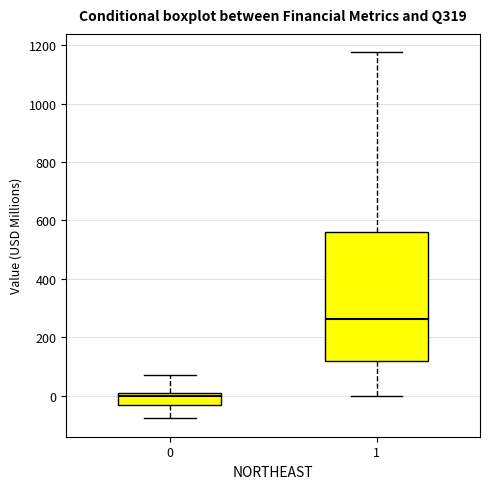

Reading left to right, transcribe this box plot: for each box, give where its median line is, the range the box spans, and where its two whiskers end, as read against the y-axis. The values are not printed on the chart, so give them approximately, as read against the axis.

0: median 0 (just below the box's upper edge), box -40 to 0, whiskers -80 to 80
1: median 260, box 120 to 560, whiskers 0 to 1180